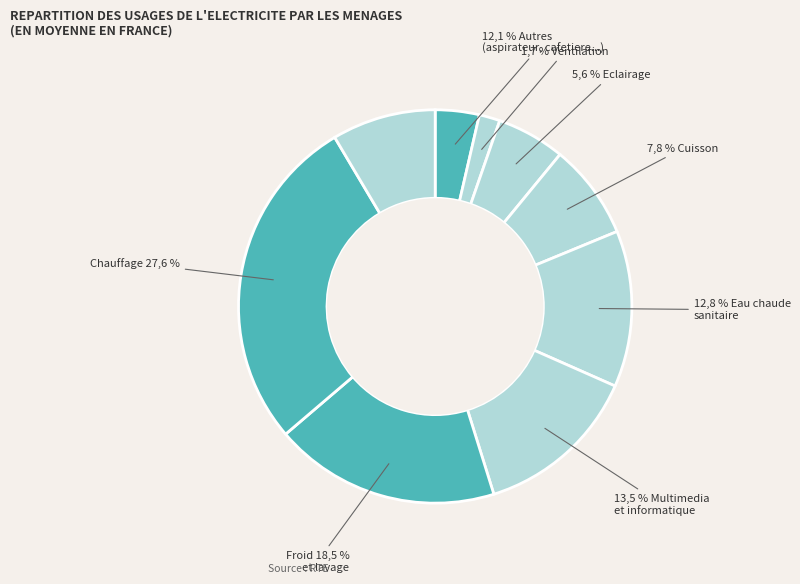

Count the number of slices in the pie.

9